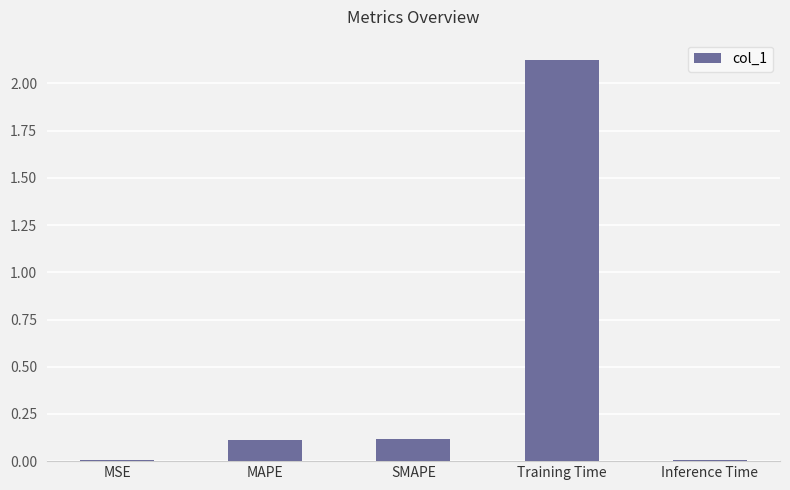

True or false: the data shows 0.1 at SMAPE.

True